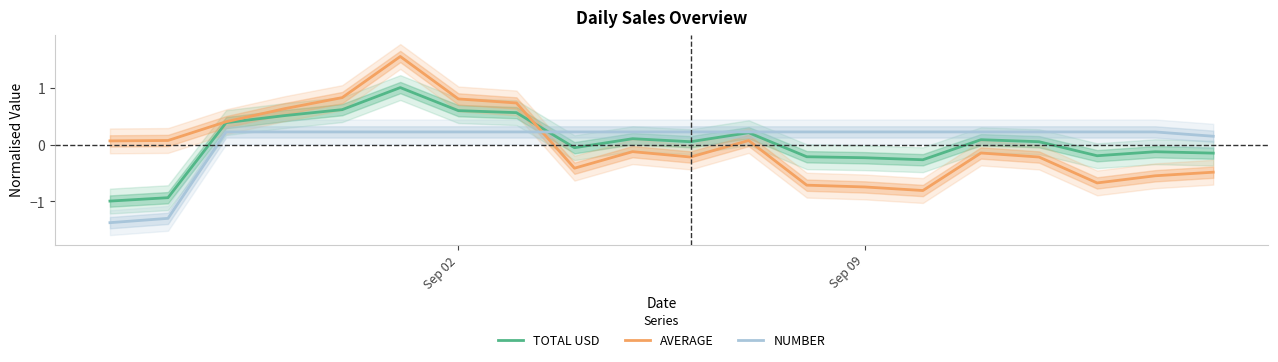

Which series has the largest range (max minus min)?

AVERAGE